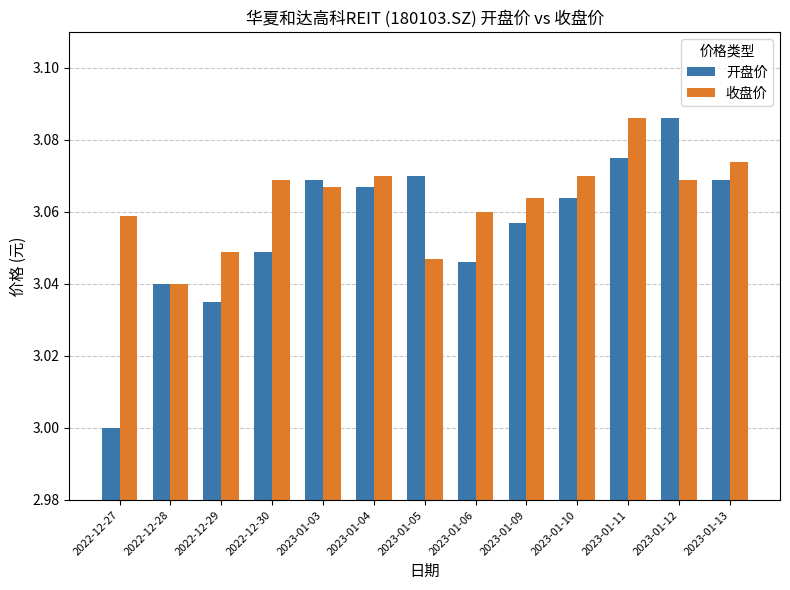

What is the sum of the 开盘价 values at 2023-01-11 and 2022-12-29?

6.1